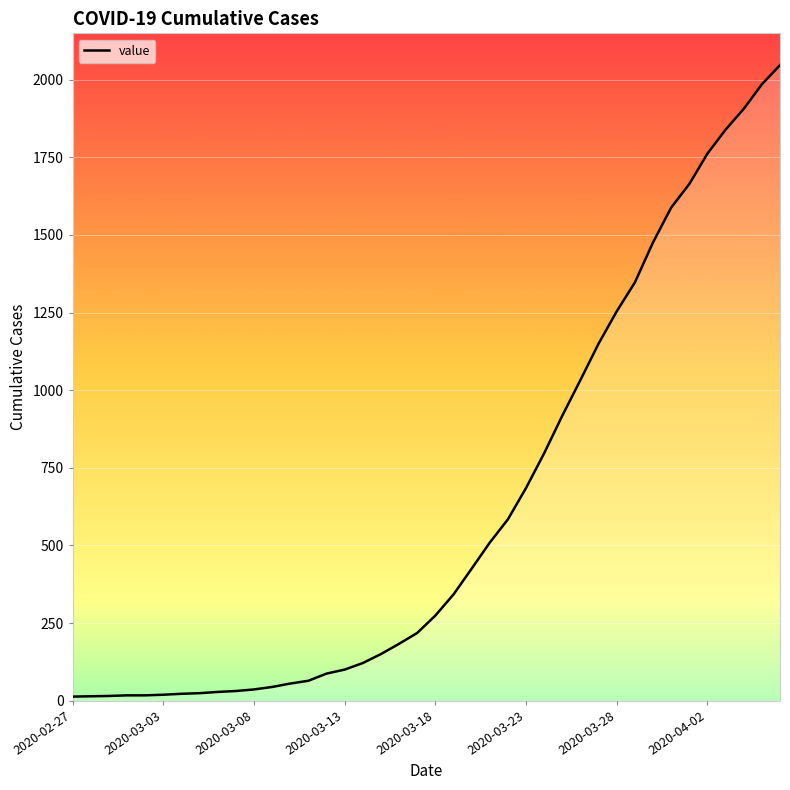

What is the difference between the maximum and minimum values?

2034